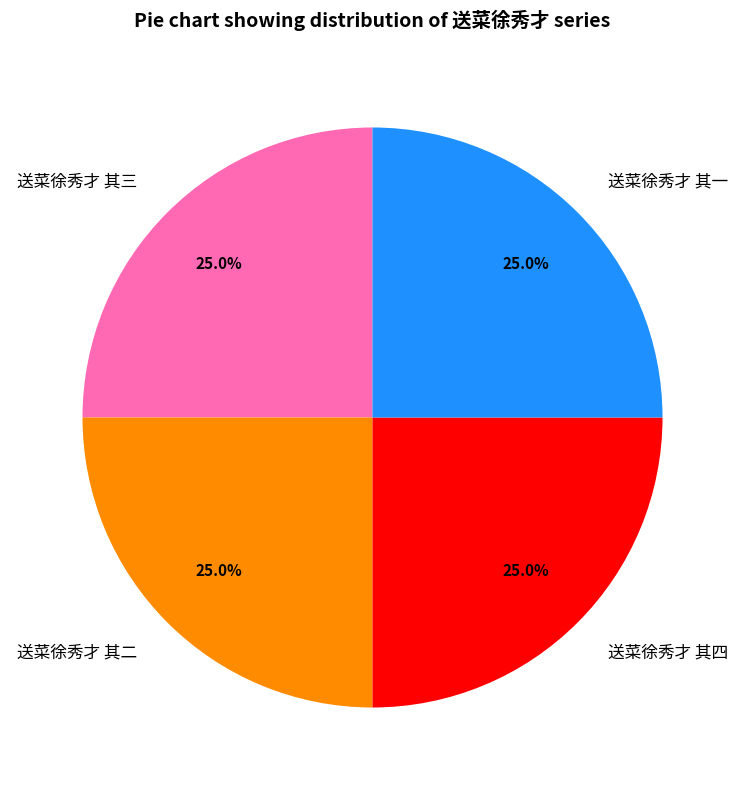

What is the total percentage of 送菜徐秀才 其二 and 送菜徐秀才 其四?

50.0%